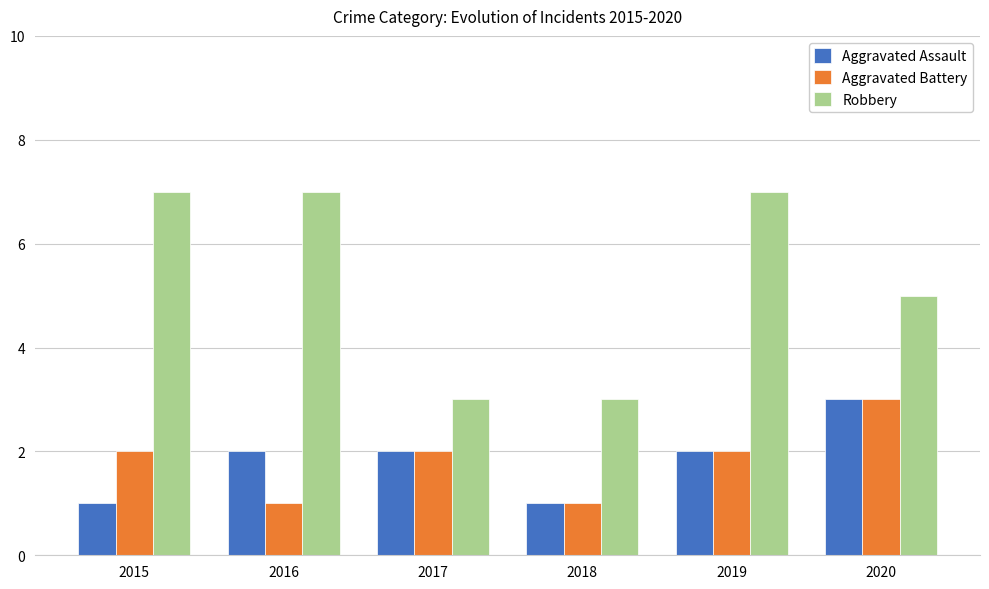

What is the difference between the maximum and minimum values in the Aggravated Battery series?

2